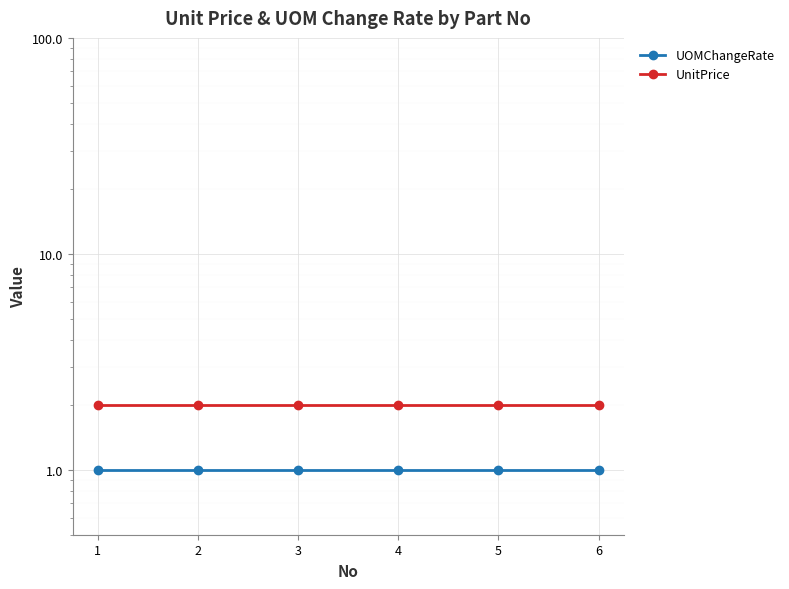

What is the minimum value for UOMChangeRate?

1